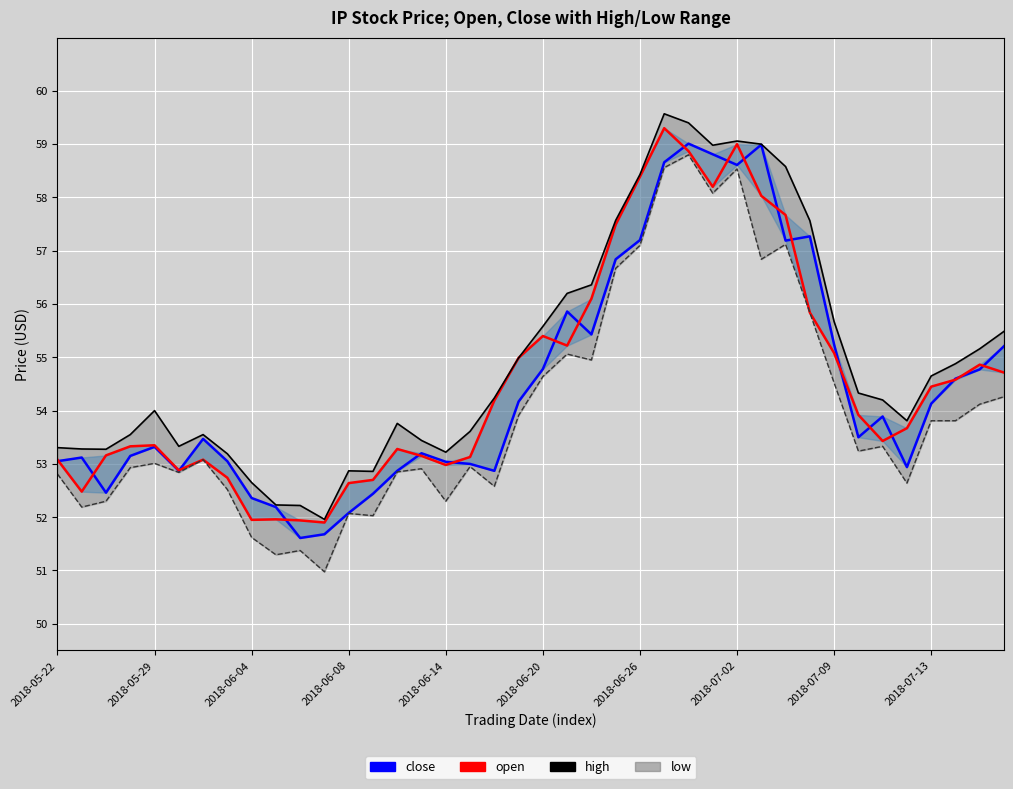

What is the value of the high_line point at the 10th from the left?

52.2